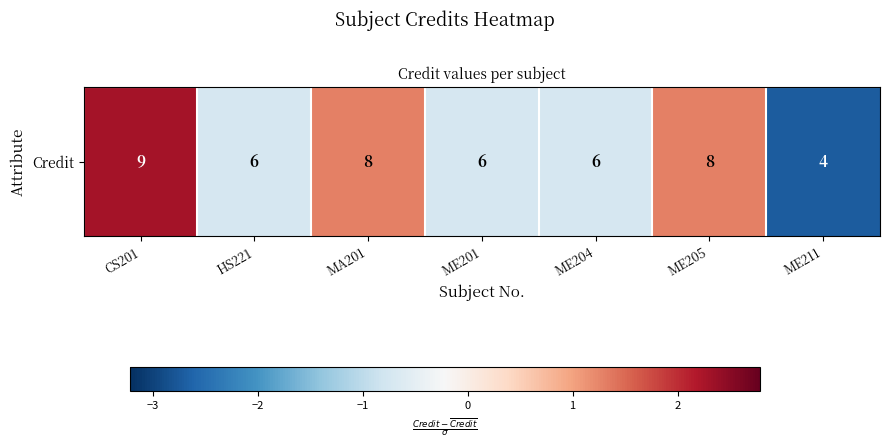

Count the number of data series in this chart.

1